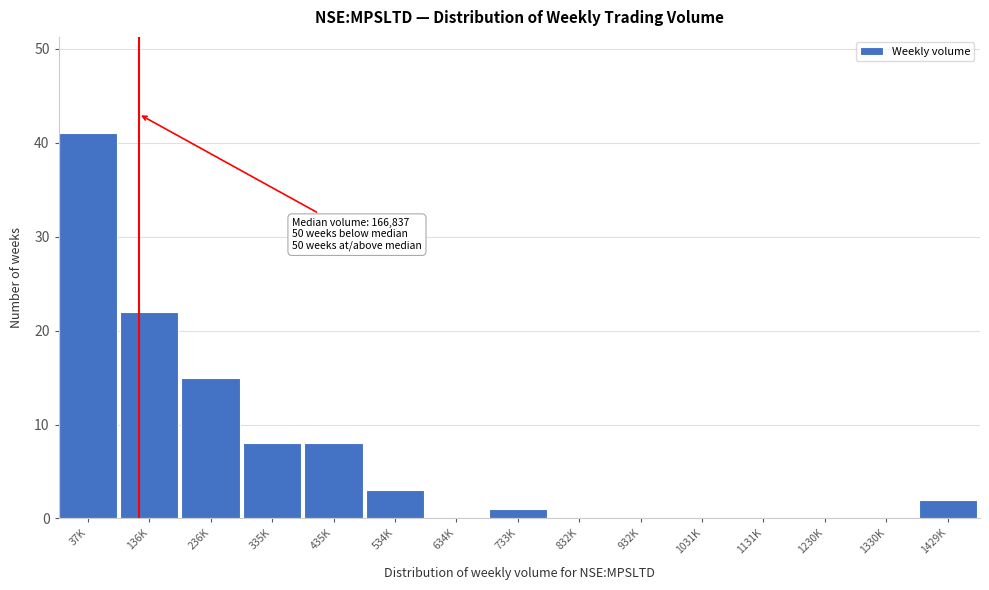

Reading left to right, list all the values displayed in this chart.

37K=41	136K=22	236K=15	335K=8	435K=8	534K=3	634K=0	733K=1	832K=0	932K=0	1031K=0	1131K=0	1230K=0	1330K=0	1429K=2